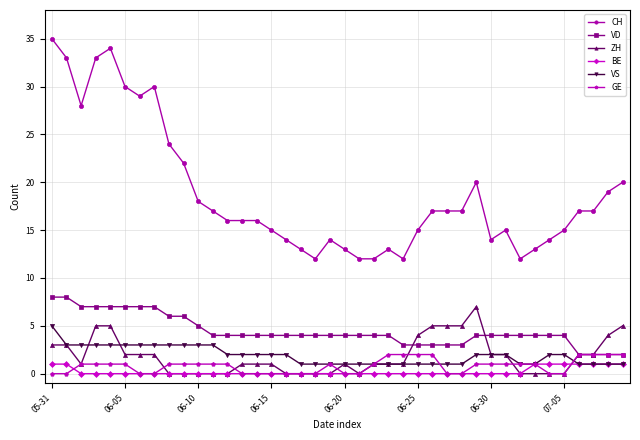

Which series has the largest total across all categories?

CH